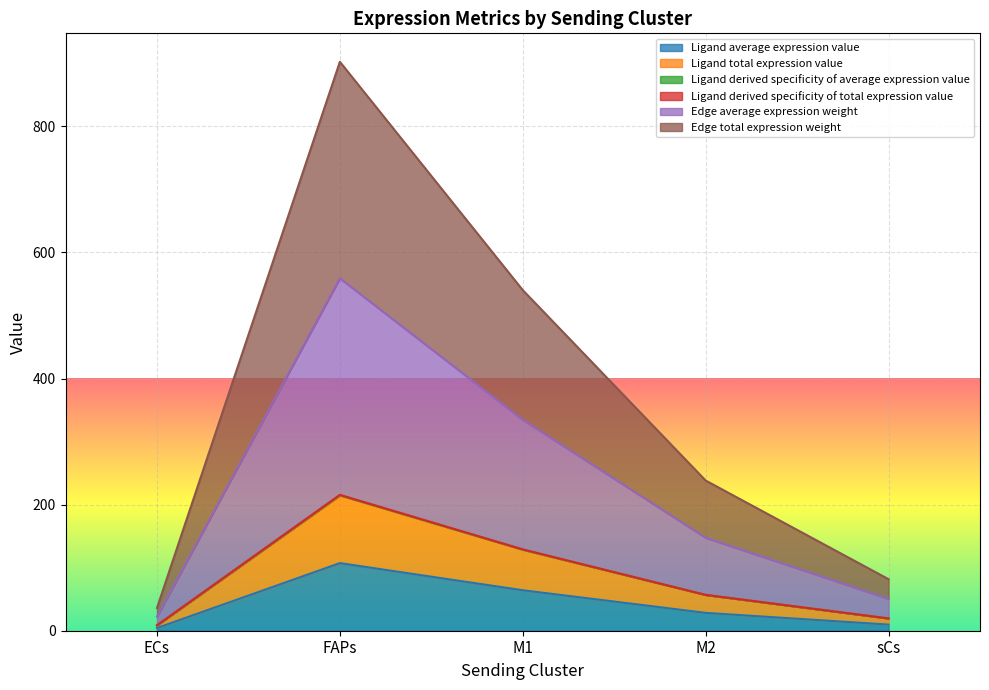

What is the spread (max minus min) of values at sCs?

72.0